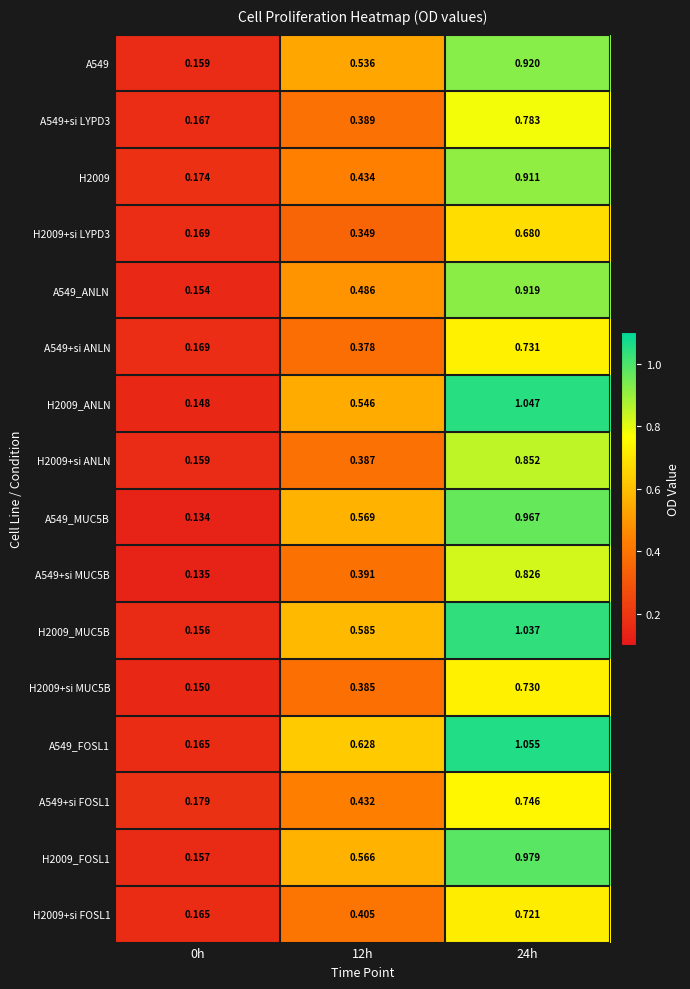

How many series are shown in this chart?

16